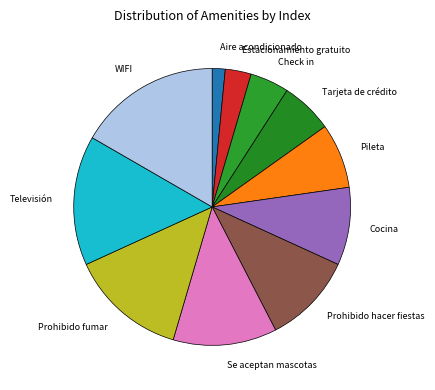

Rank the categories by value from lowest to highest.

Aire acondicionado, Estacionamiento gratuito, Check in, Tarjeta de crédito, Pileta, Cocina, Prohibido hacer fiestas, Se aceptan mascotas, Prohibido fumar, Televisión, WIFI